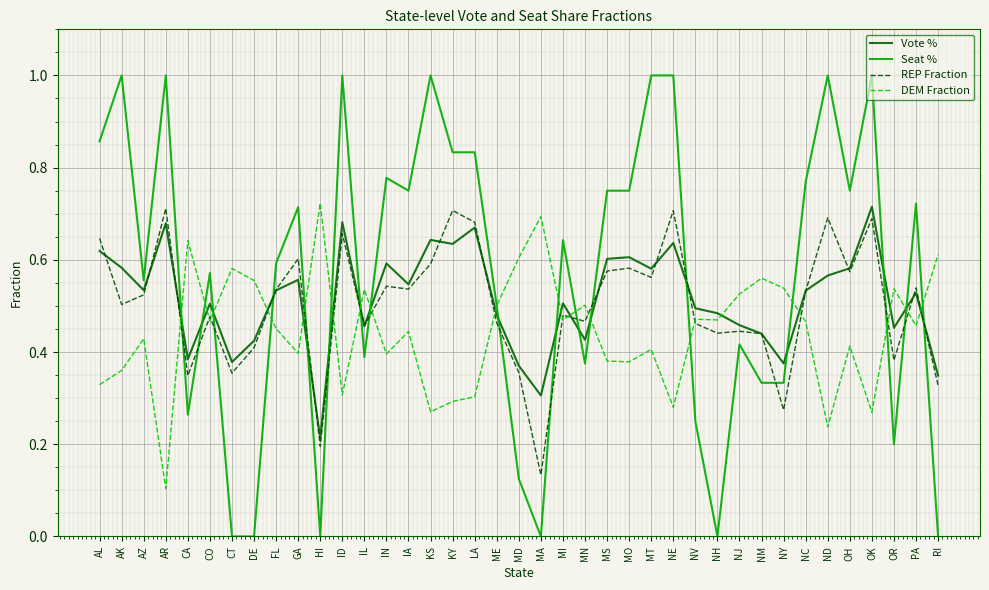

What position from the right is DE?

32